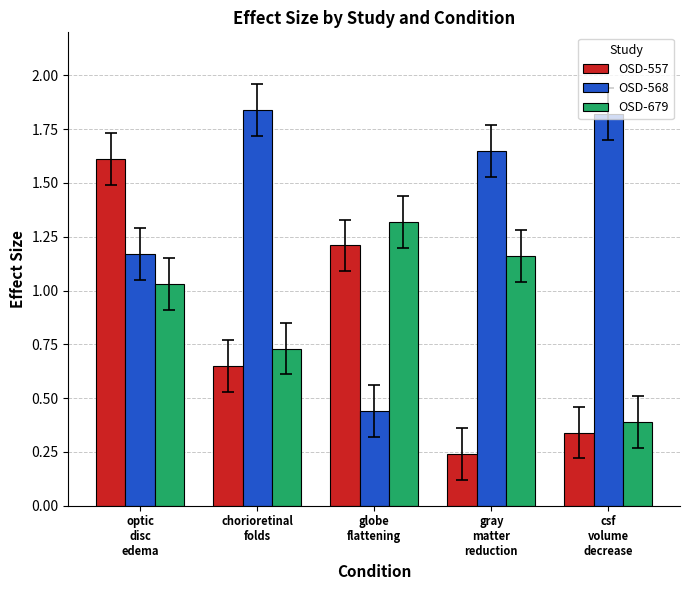

What is the average value of the OSD-557 series?

0.8